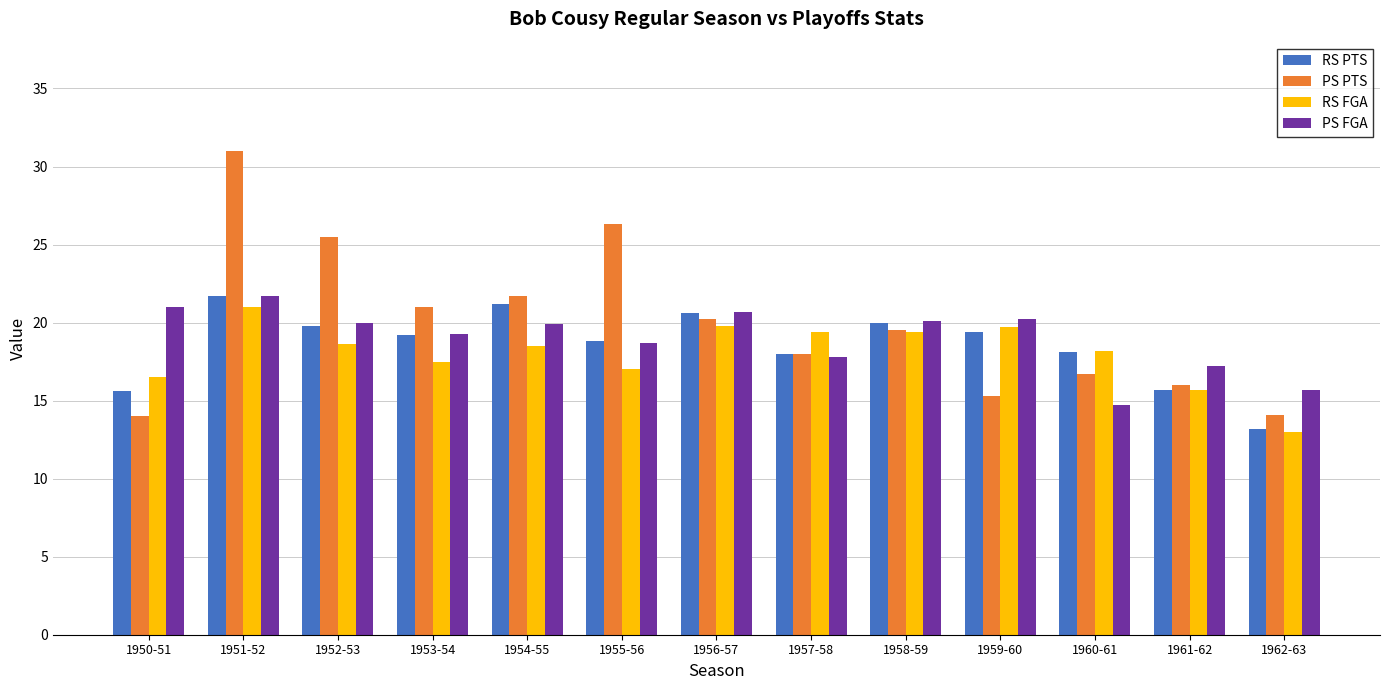

What is the total value across all series at 1950-51?

67.1